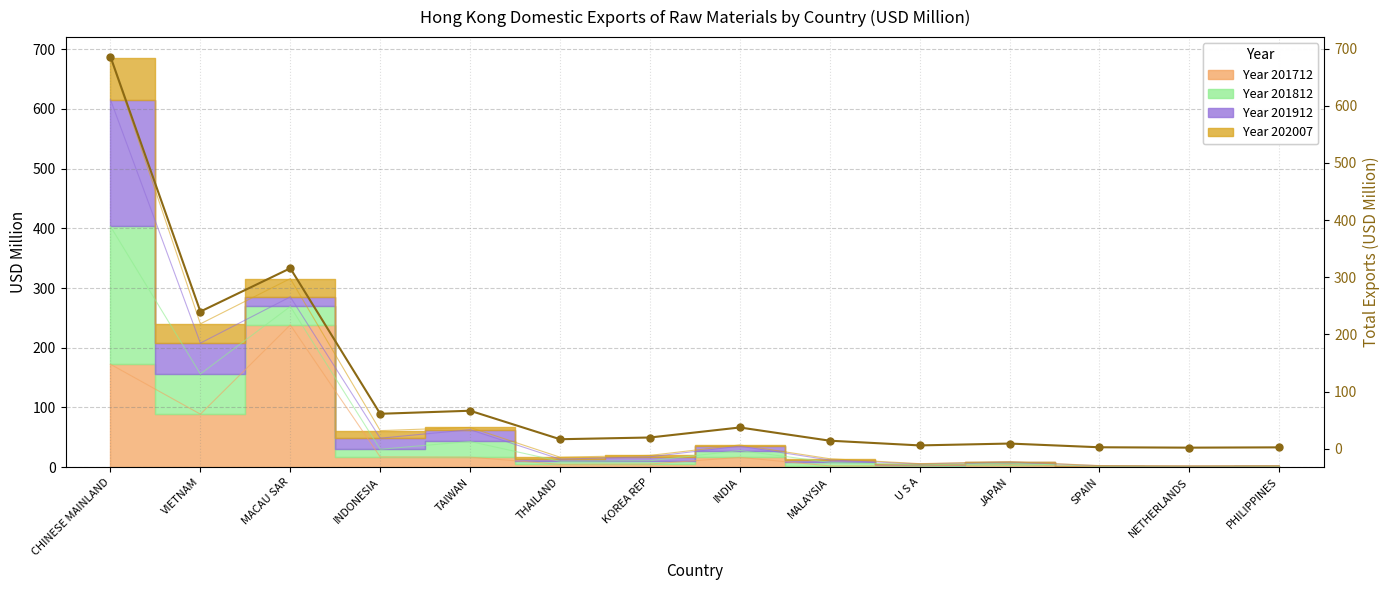

What is the maximum value shown in the chart?

685.9